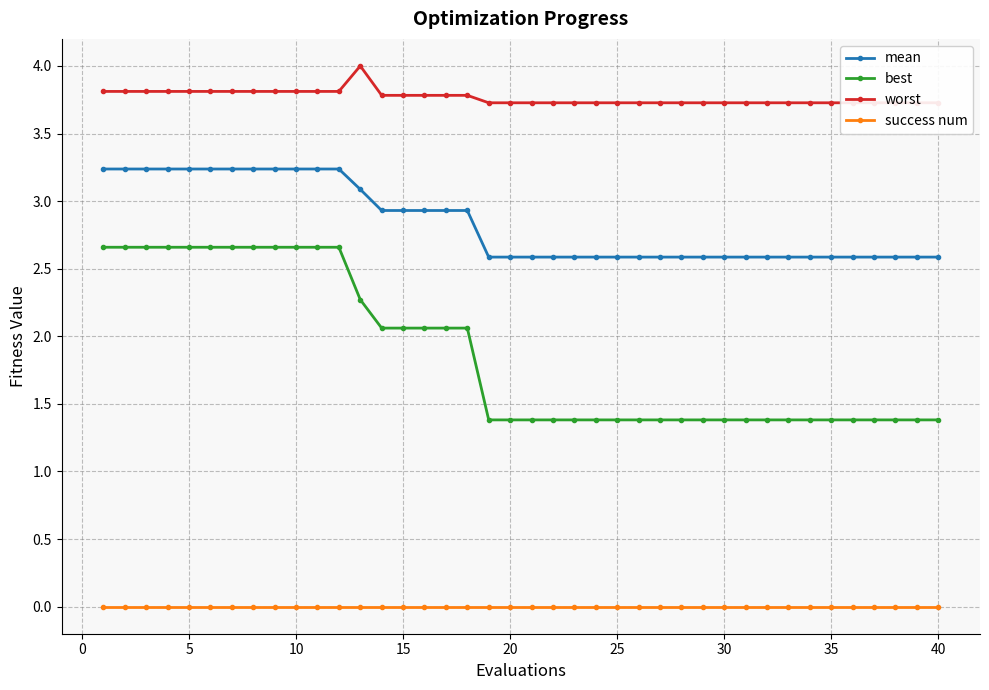

True or false: mean and best intersect in this chart.

False